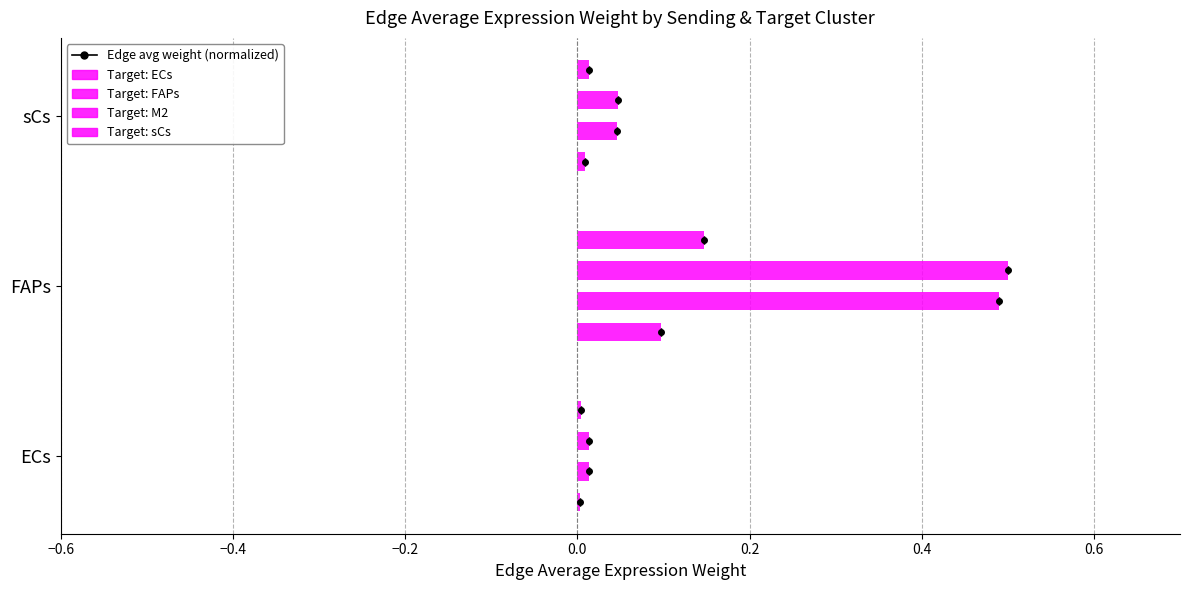

The value of Target: M2 at ECs is 0.0. True or false?

True